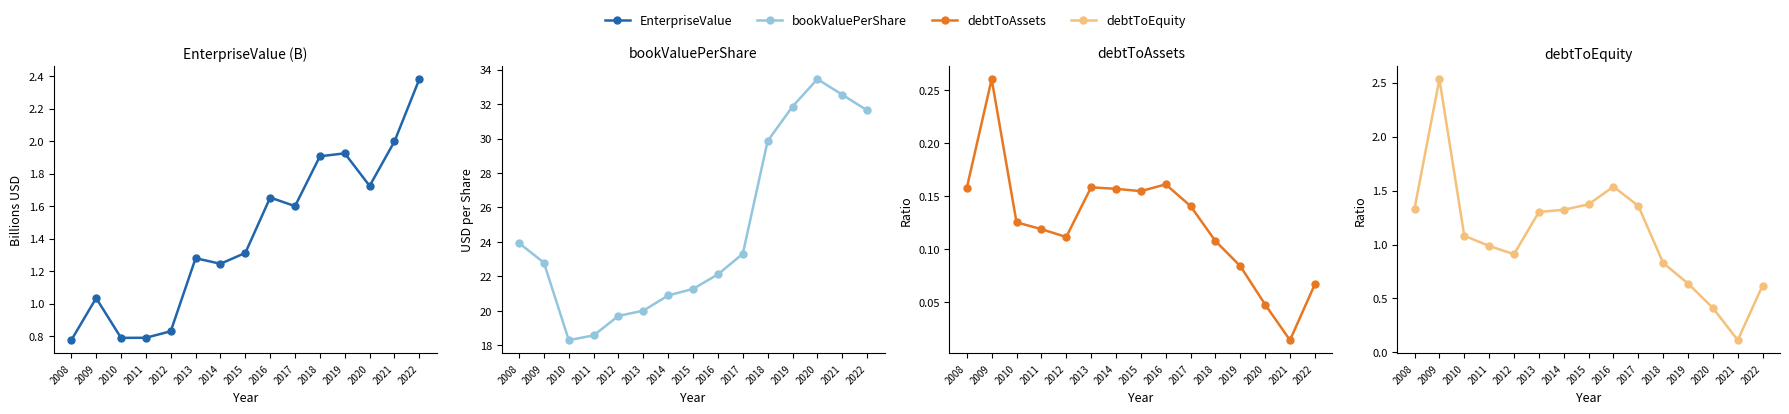

What is the value of the debtToEquity point at the 14th from the left?

0.1